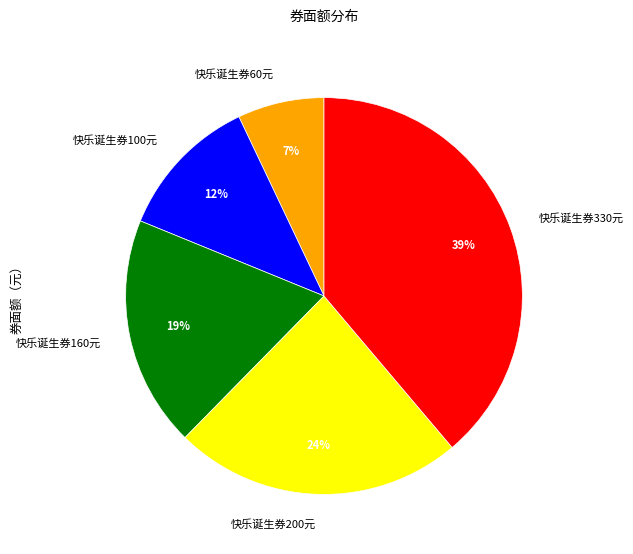

Does any single category account for the majority?

No